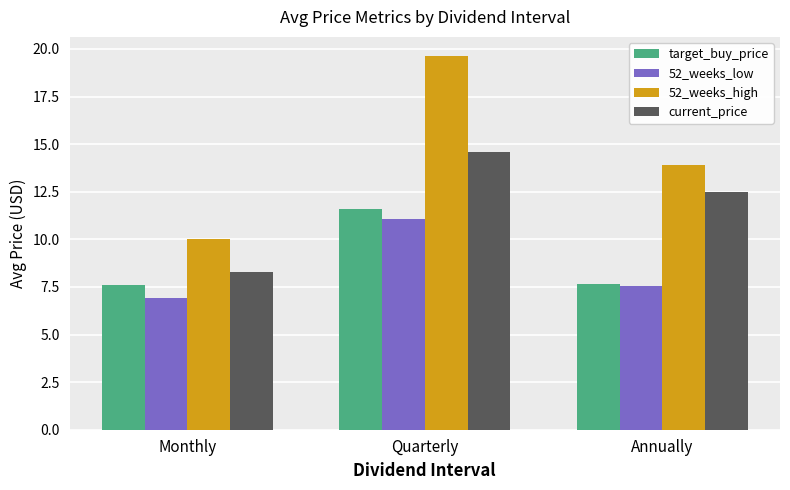

Which category has the highest value in the target_buy_price series?

Quarterly